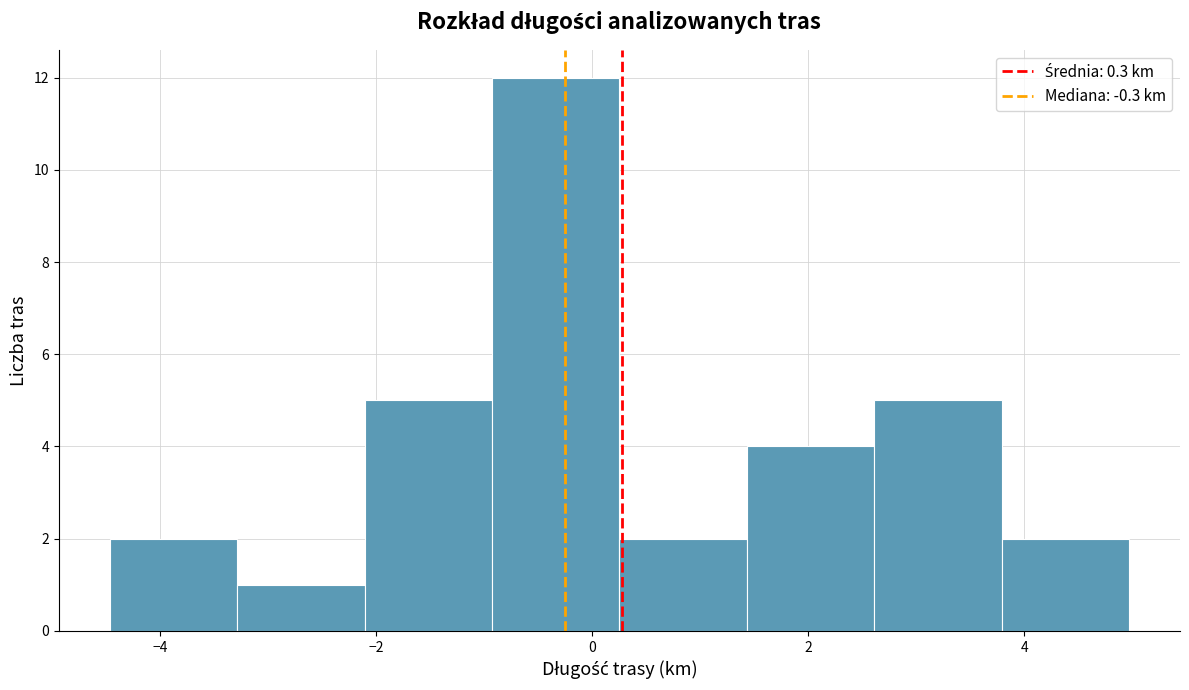

Reading left to right, transcribe this chart: for each bar, give the range it covers on the x-axis and its height. Neither the bar edges nor the heights are printed on the chart, so give them approximately, as read against the axes.

-4.4 to -3.2: 2
-3.2 to -2.2: 1
-2.2 to -1.0: 5
-1.0 to 0.2: 12
0.2 to 1.4: 2
1.4 to 2.6: 4
2.6 to 3.8: 5
3.8 to 5.0: 2